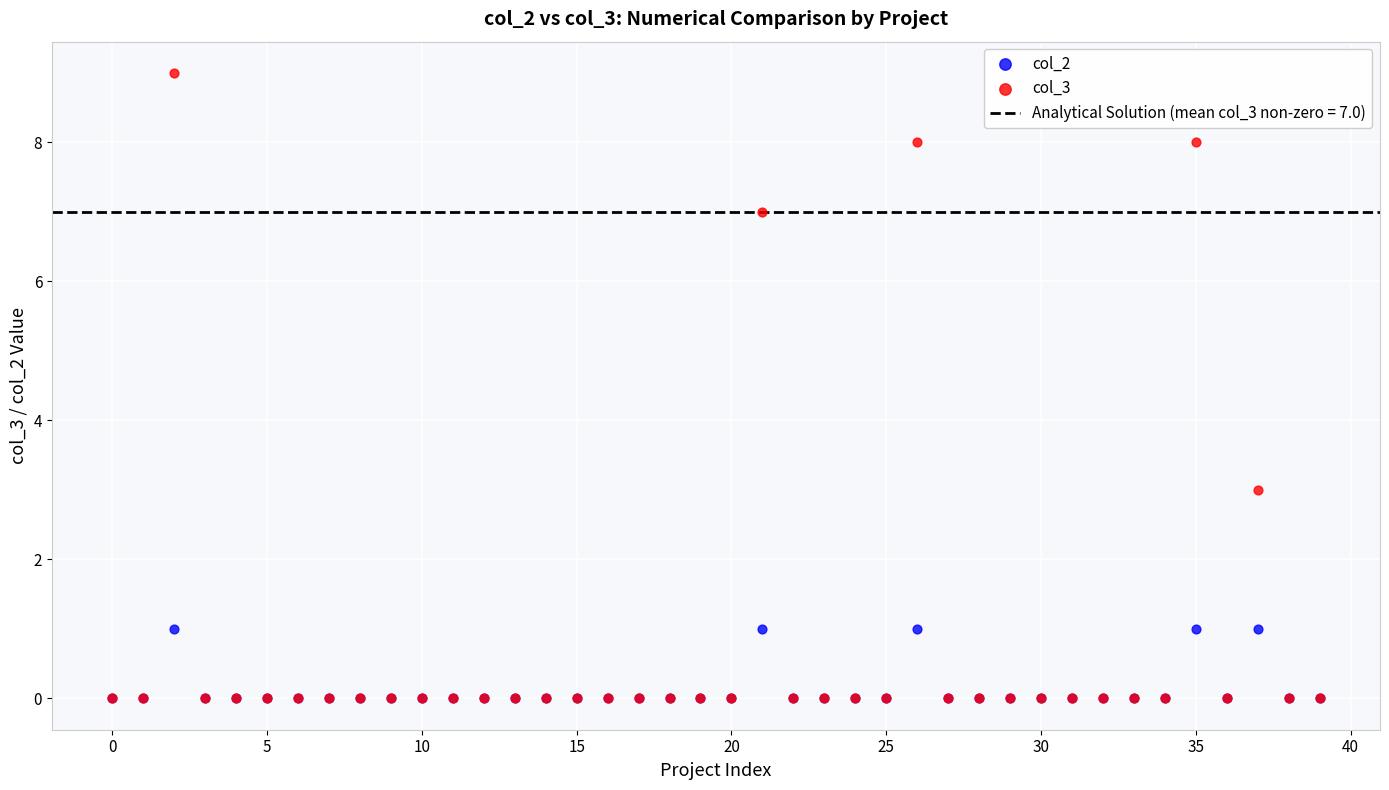

Across all series, what Y value is closest to 4?

3